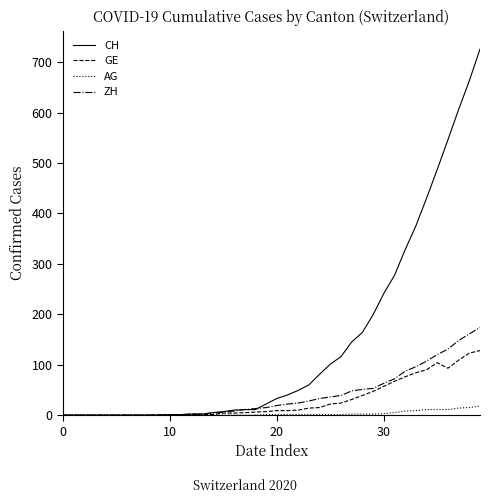

Does the chart have visible grid lines?

No